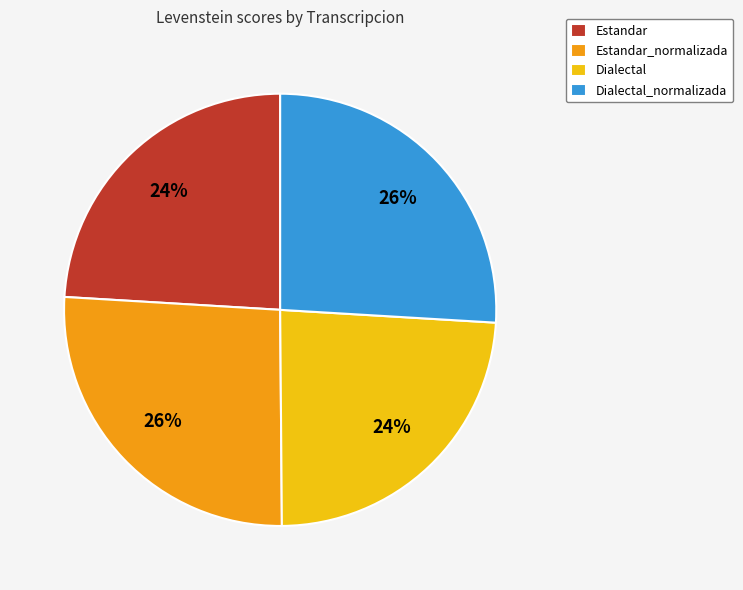

What is the ratio of the value at Estandar_normalizada to the value at Dialectal_normalizada?

1.0